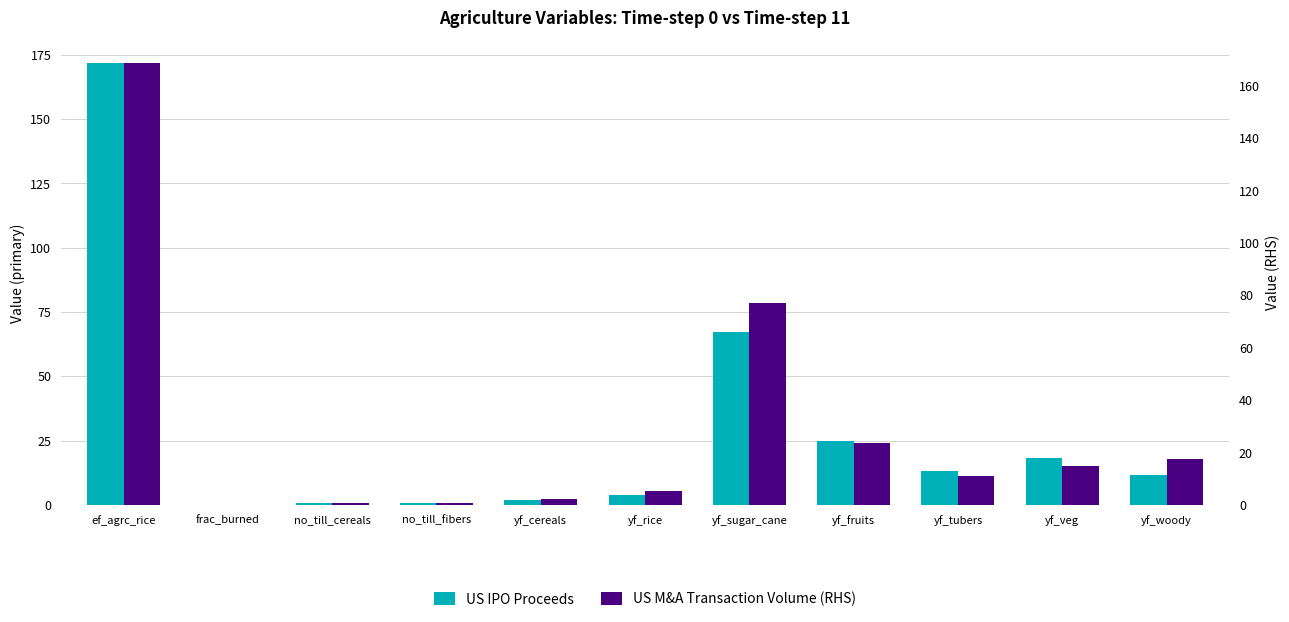

How many data points in US IPO Proceeds are less than 11?

5